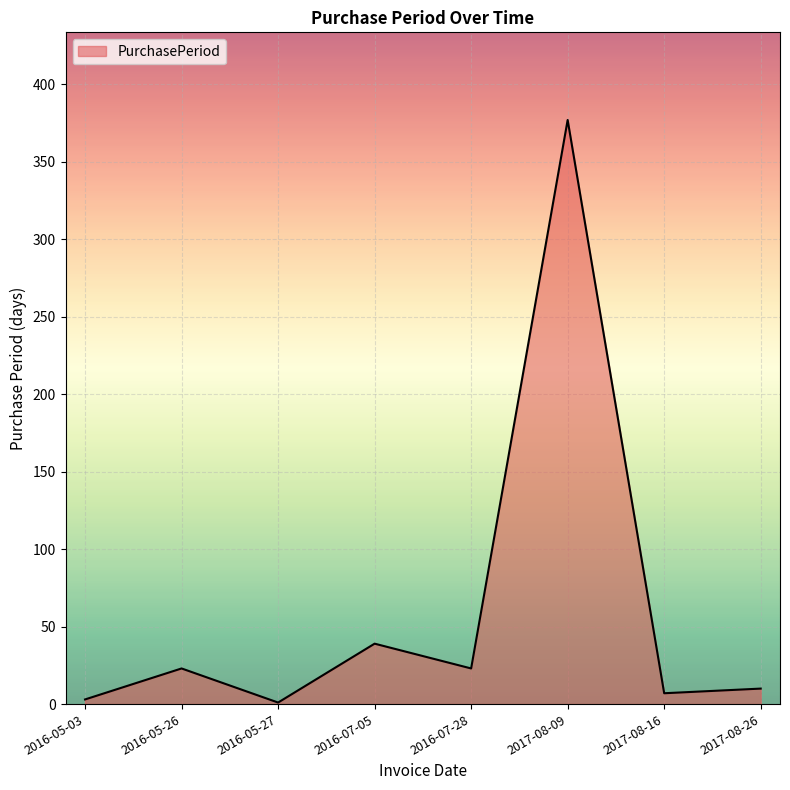

Read the value at 2016-05-03.

3